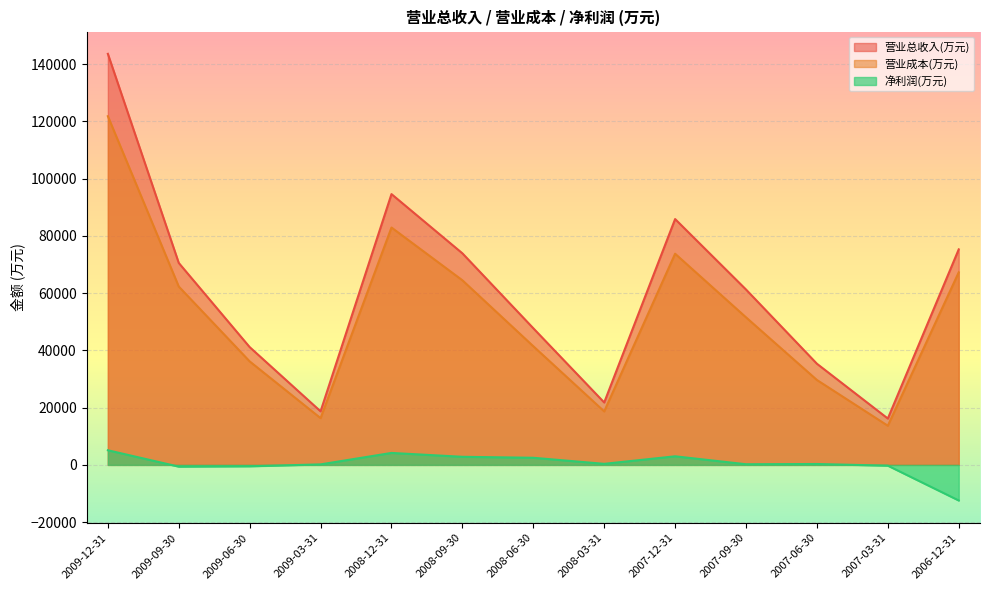

At which category is the sum across all series the highest?

2009-12-31